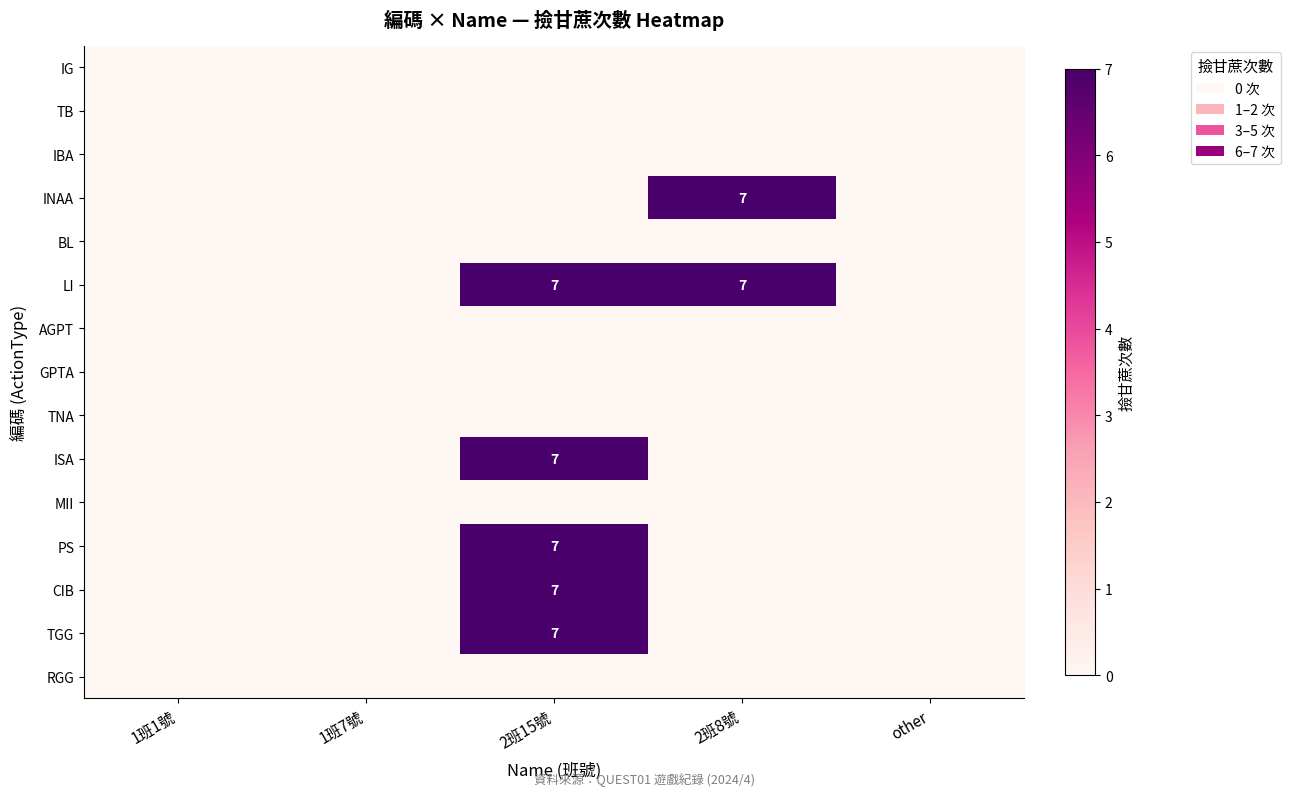

How many PS values are between 0 and 1?

4